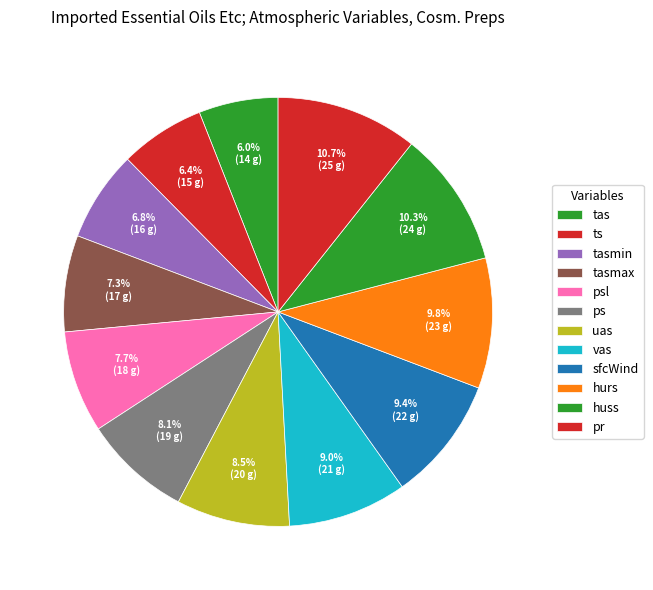

The hurs slice represents 1% of the pie. True or false?

False